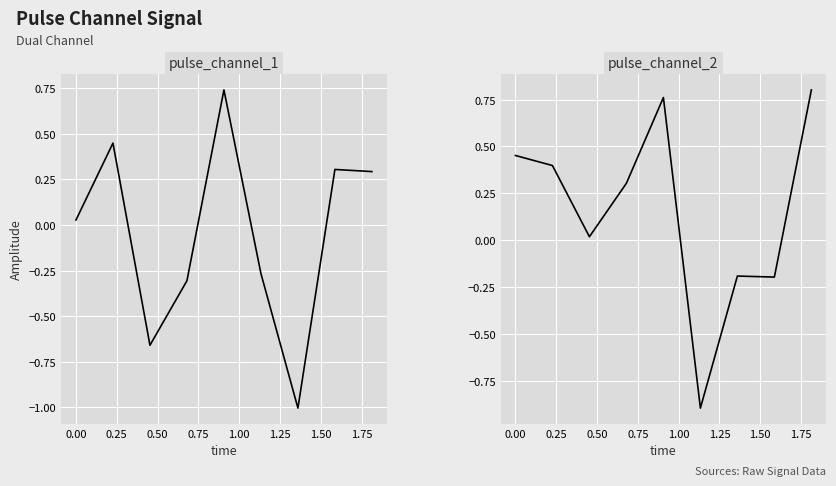

In pulse_channel_2, how many points are higher than both neighbors (excluding endpoints)?

2